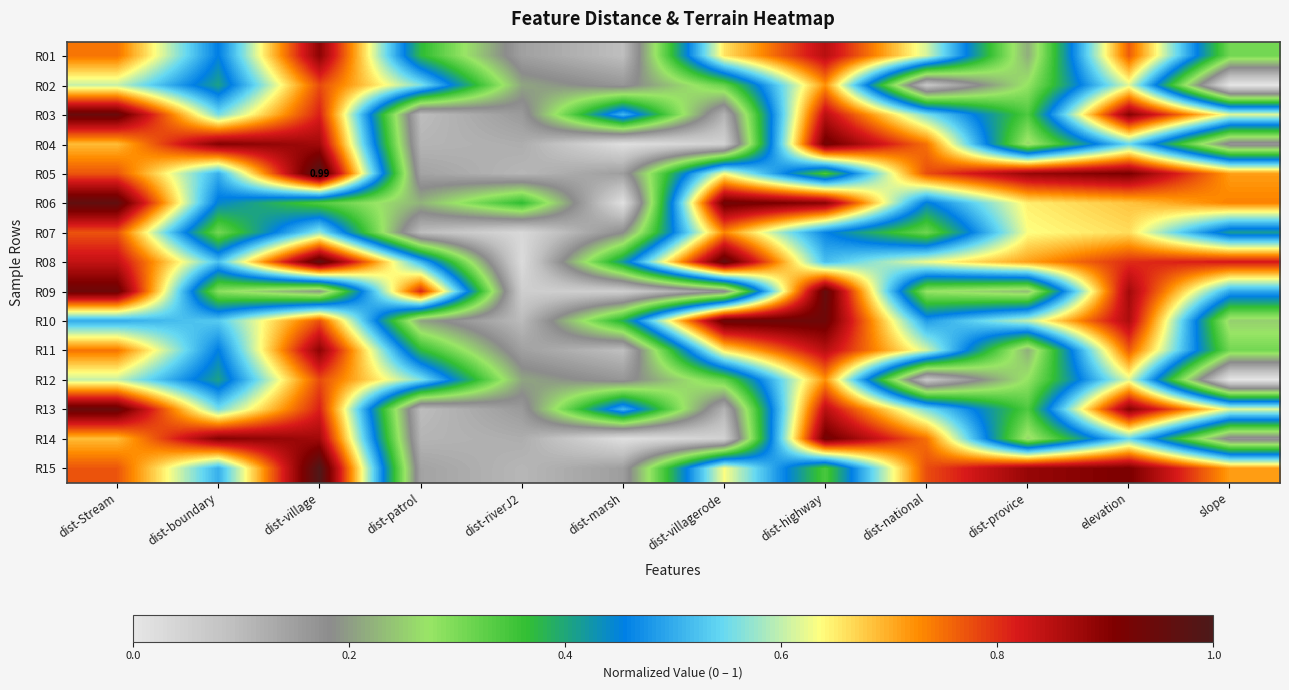

True or false: R12 has a value of 0.2 at dist-marsh.

True